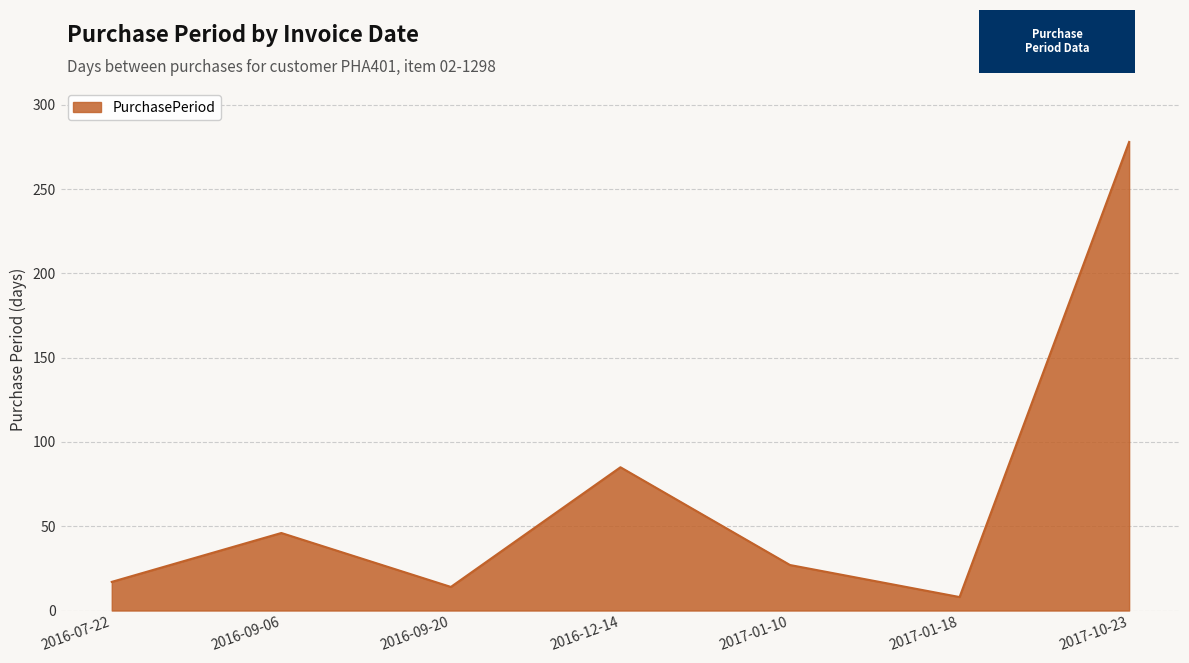

How many interior local peaks (higher than both neighbors) does the data have?

2